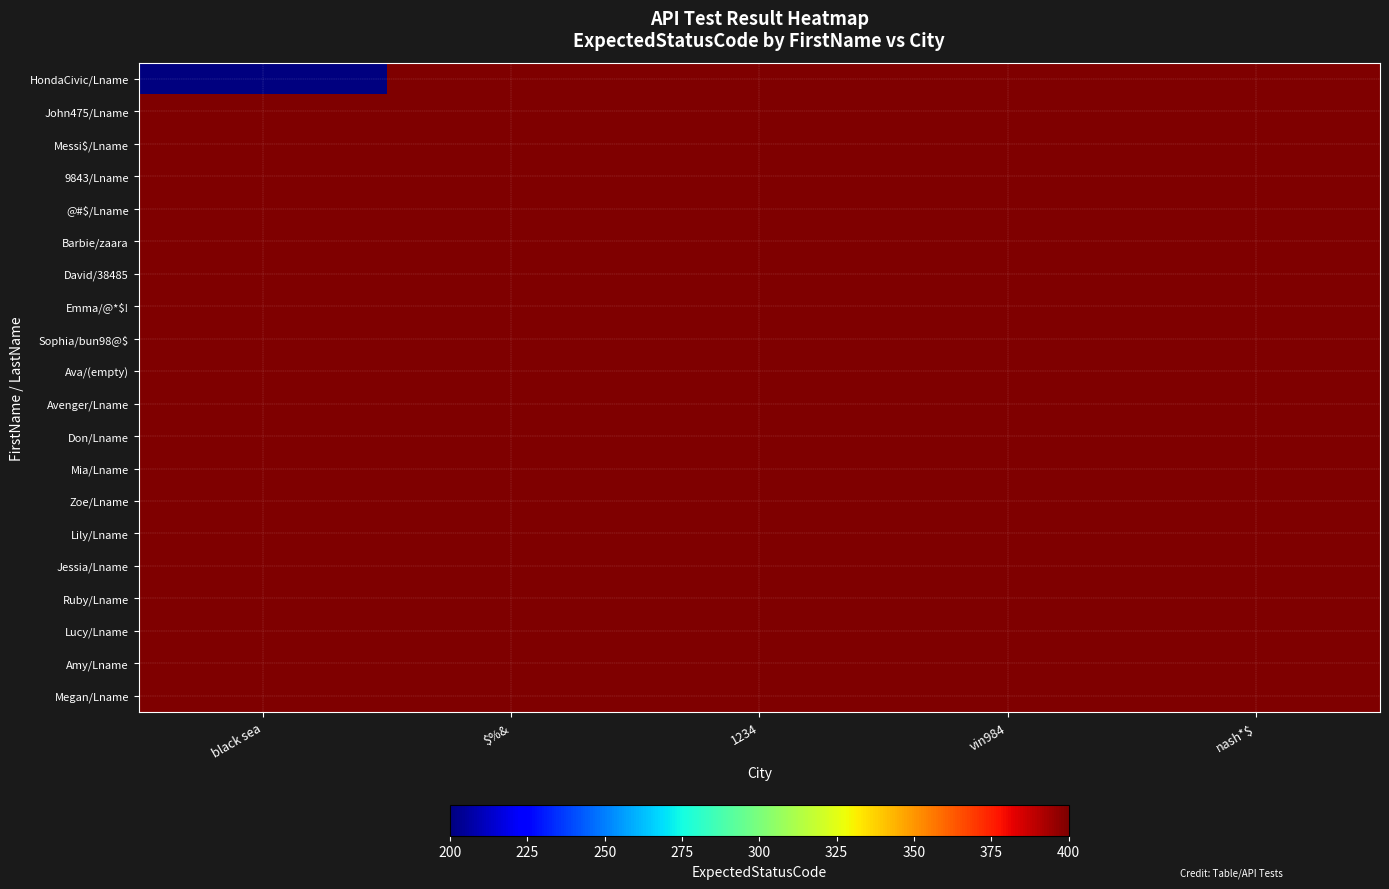

At which category is the sum across all series the highest?

$%&